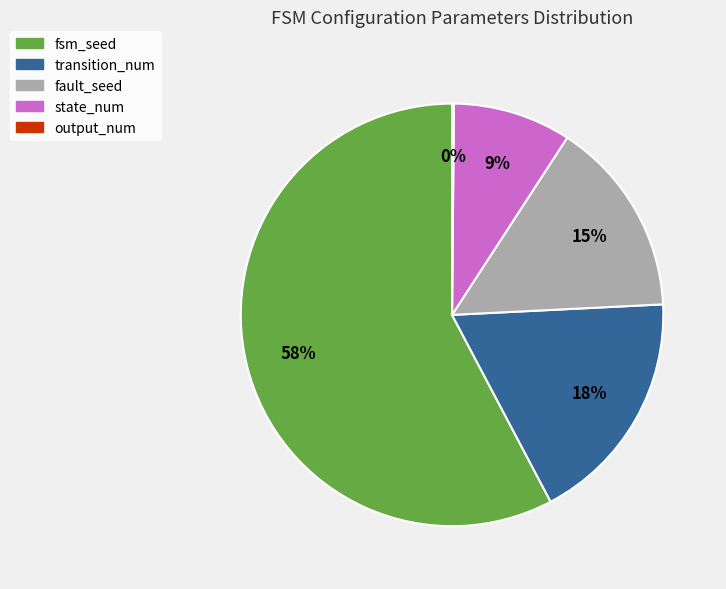

Is it true that fault_seed is 1% of the pie?

False